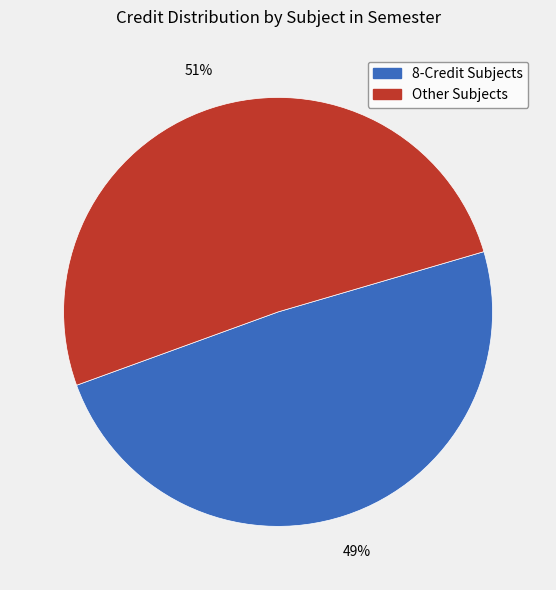

Is there a majority slice in this chart?

Yes